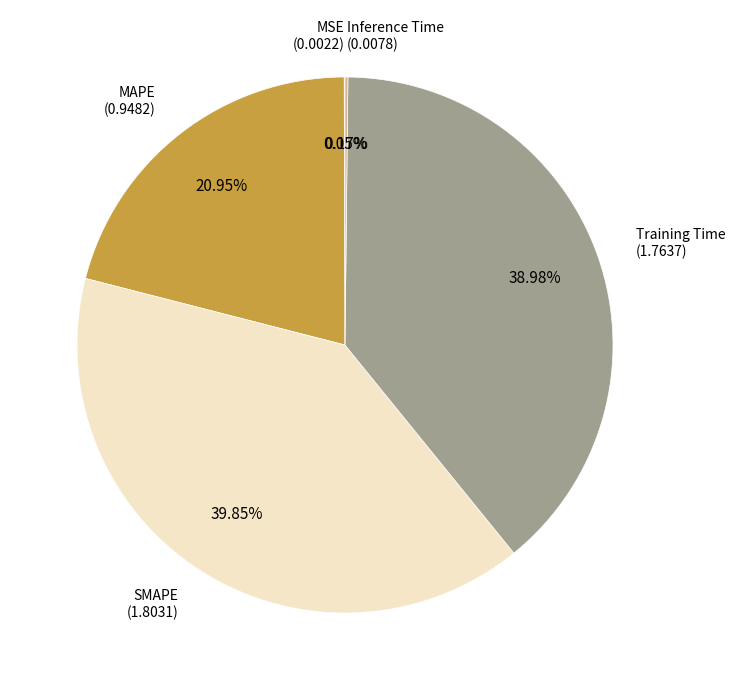

Is there a majority slice in this chart?

No